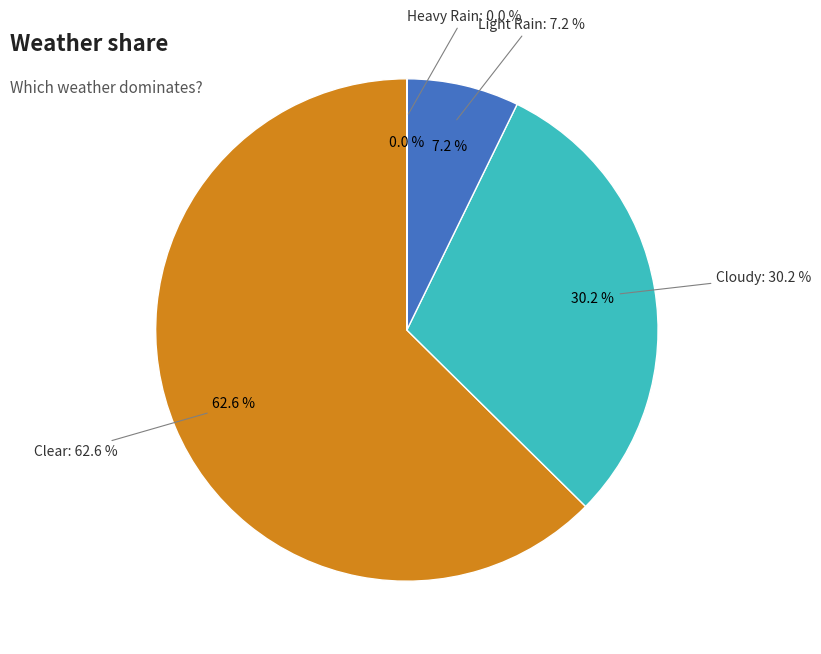

Does Clear represent more than half of the total?

Yes